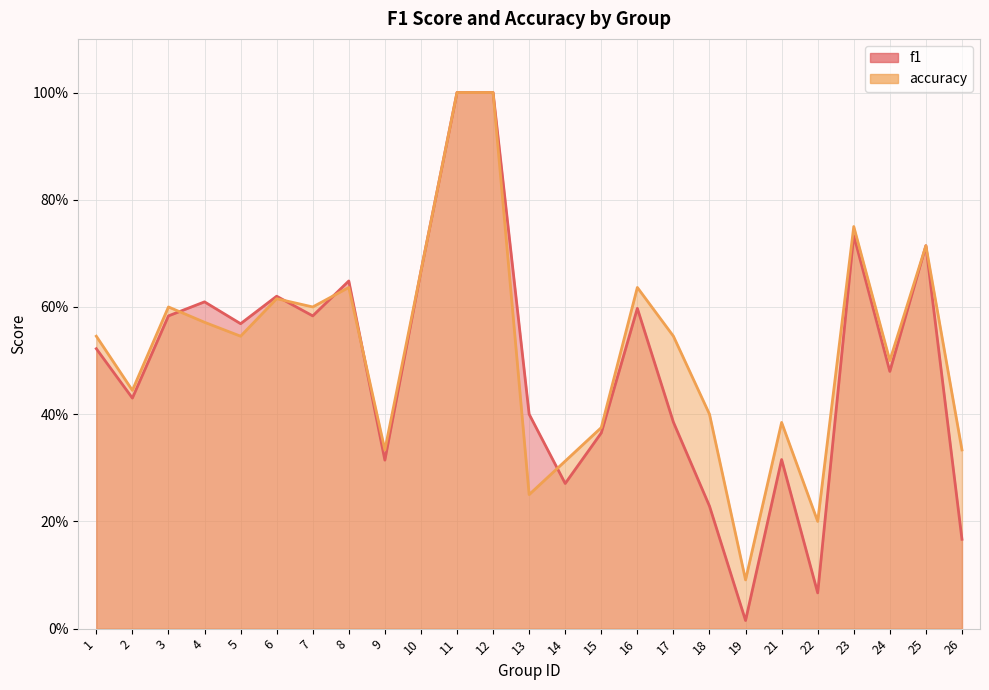

How many interior local valleys does the accuracy series have?

8